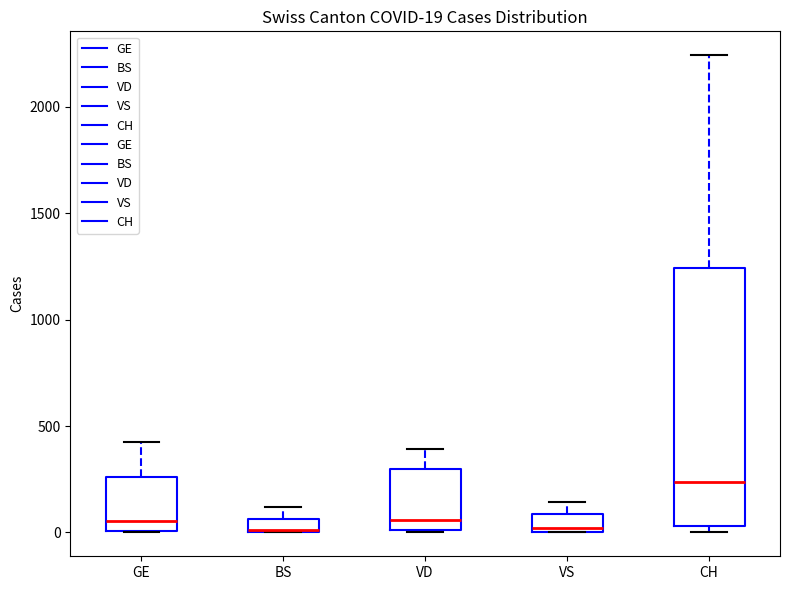

Comparing the boxes themselves (not the whiskers), which one is the tallest?

CH